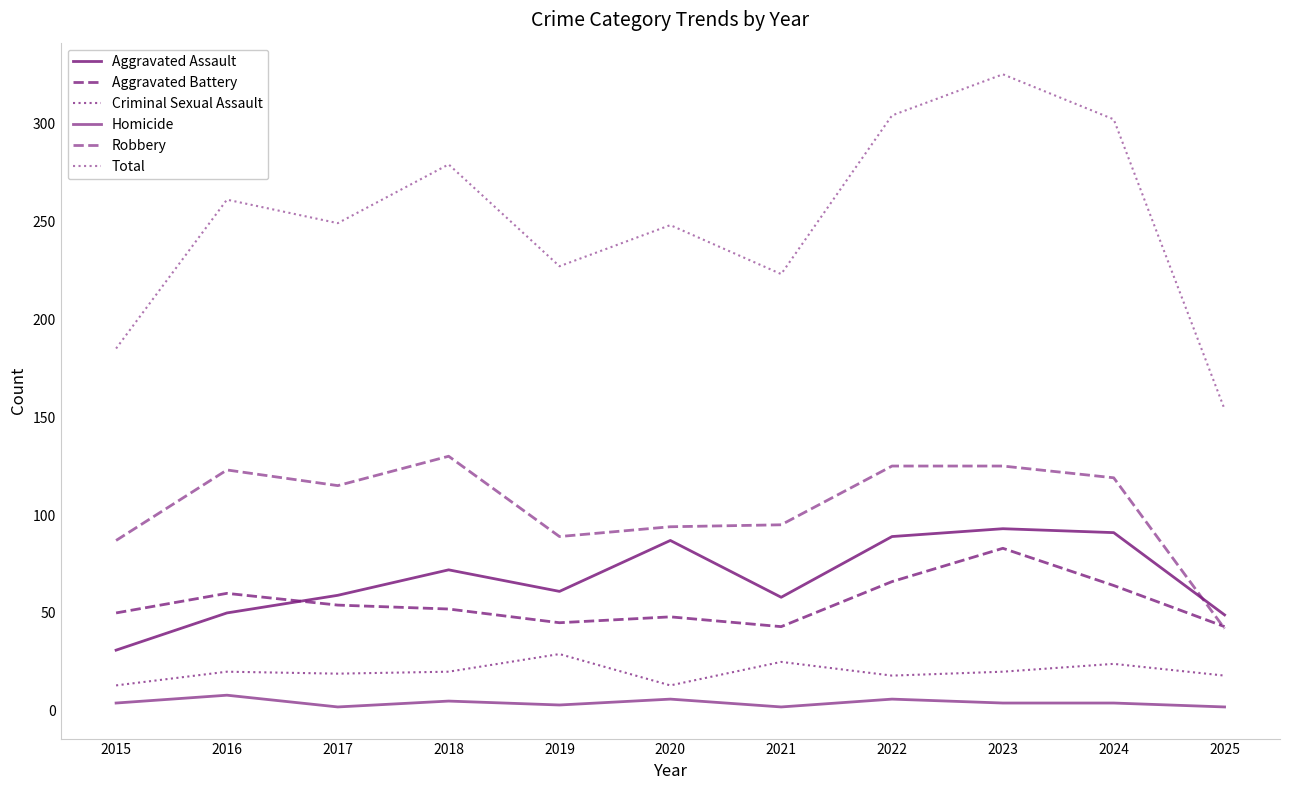

Does the chart have visible grid lines?

No